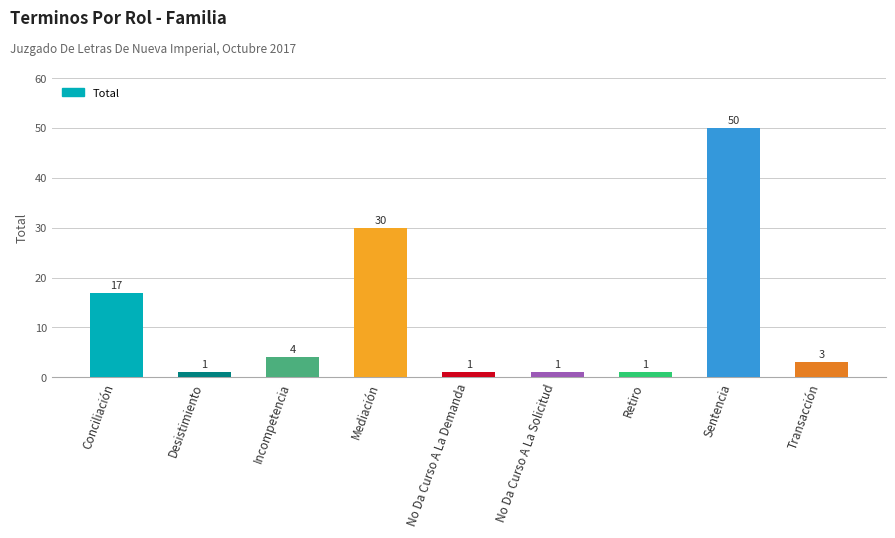

Are the bars horizontal?

No